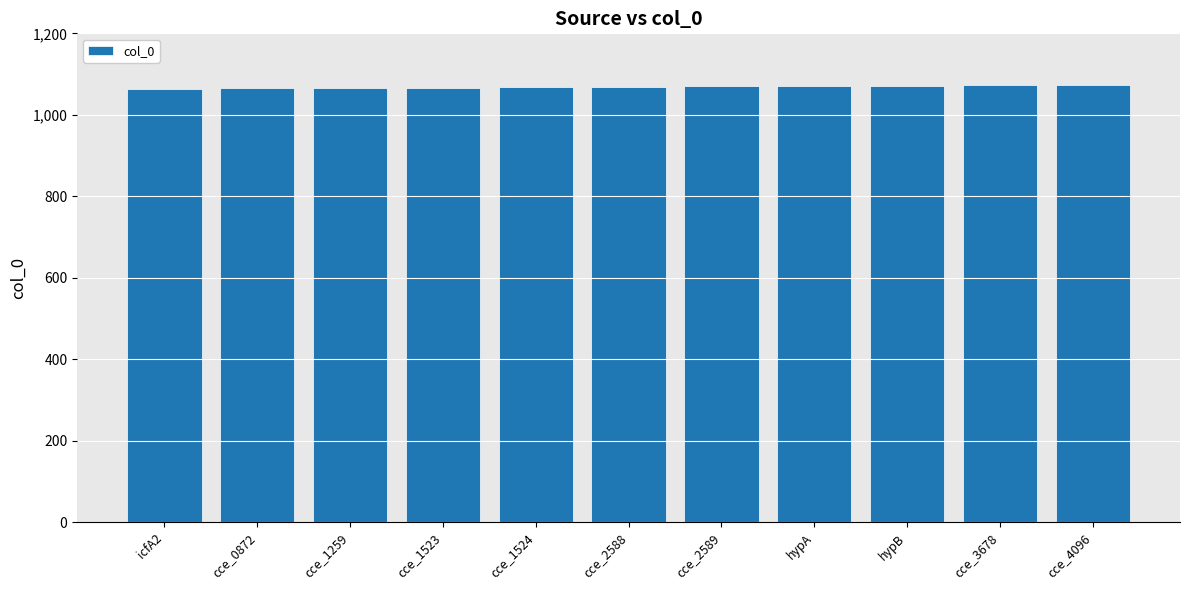

True or false: the data shows 1856 at cce_1524.

False